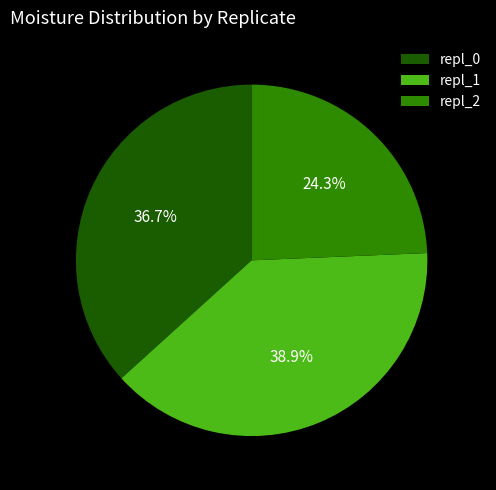

Is the sum of repl_2 and repl_1 greater than half?

Yes